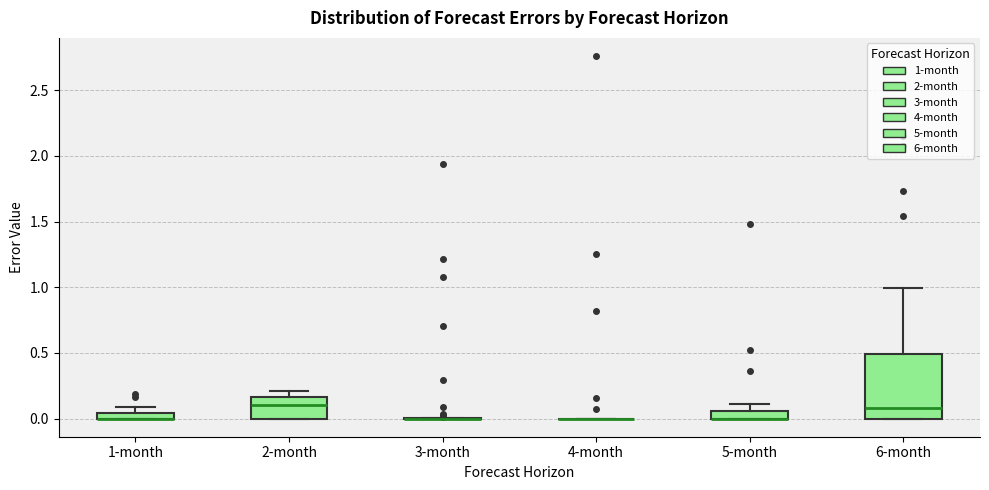

Where does the median line of the box for 2-month sit on the y-axis? The values are not printed on the chart, so give them approximately, as read against the axis.

0.10